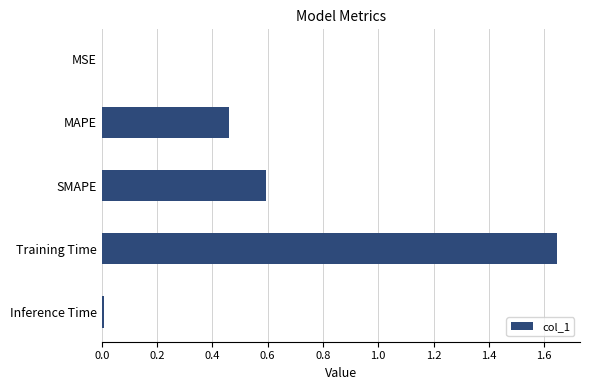

Read the value at SMAPE.

0.6